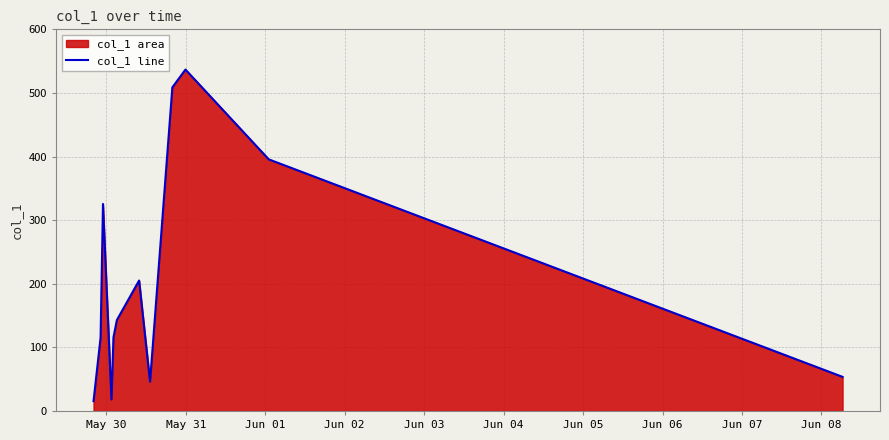

What is the difference between the maximum and second lowest values?

518.6